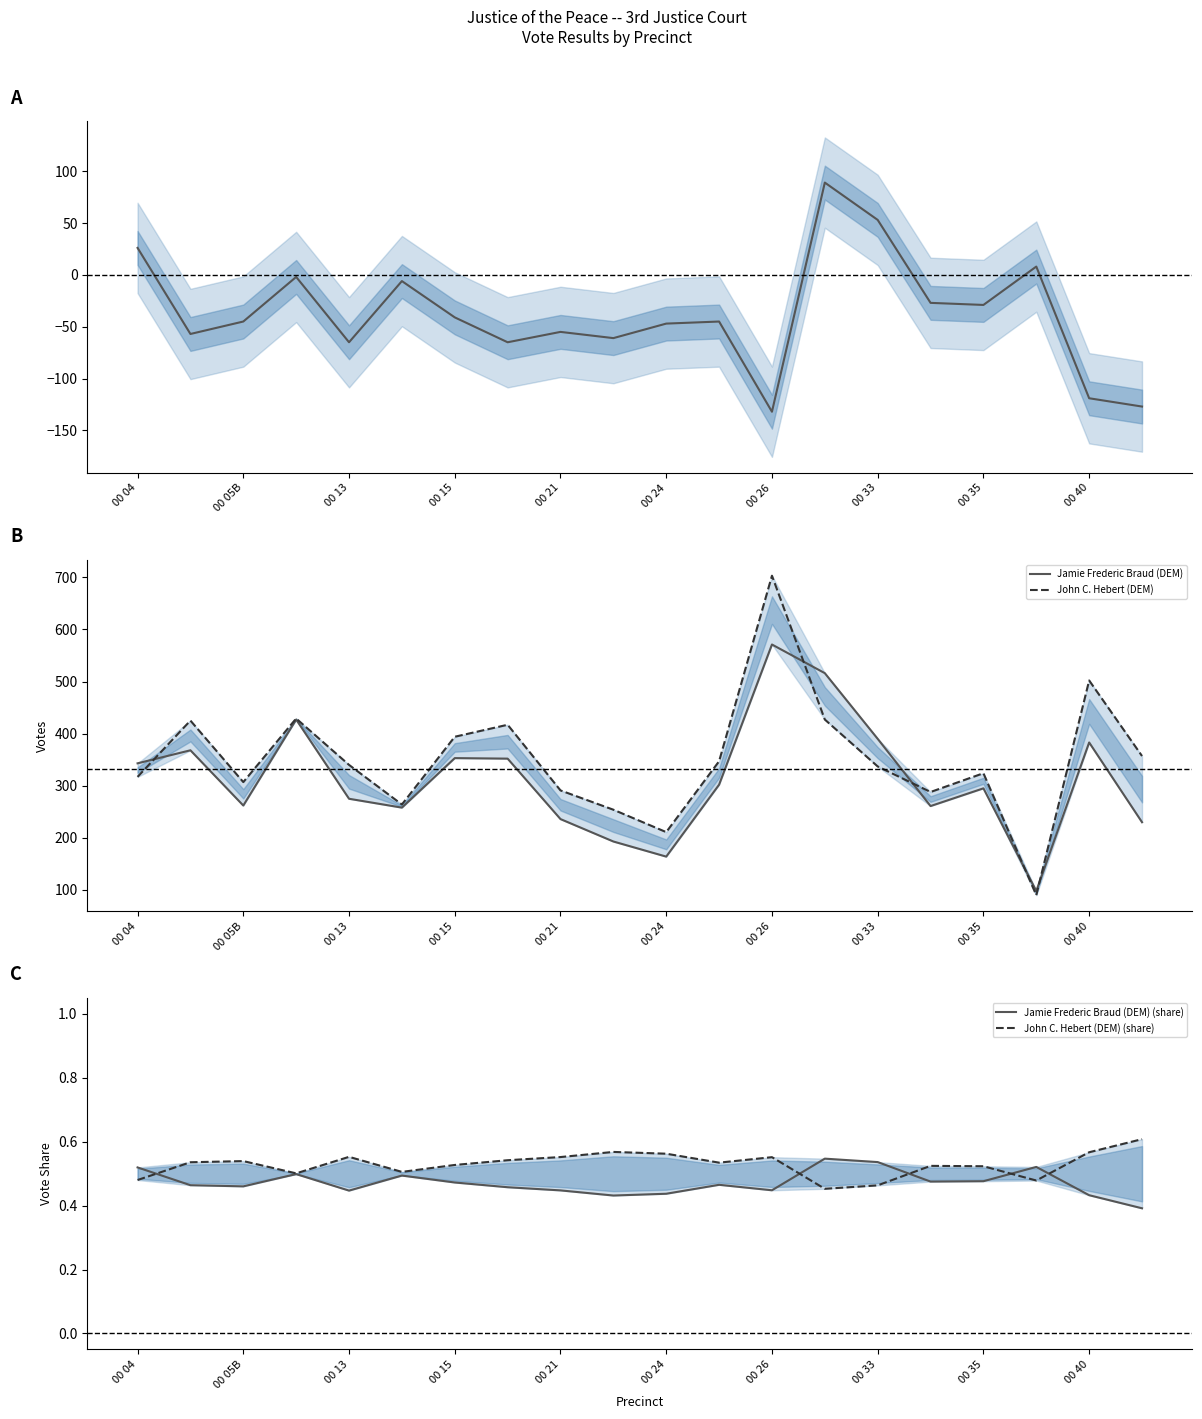

How many interior local valleys does the John C. Hebert (DEM) series have?

5